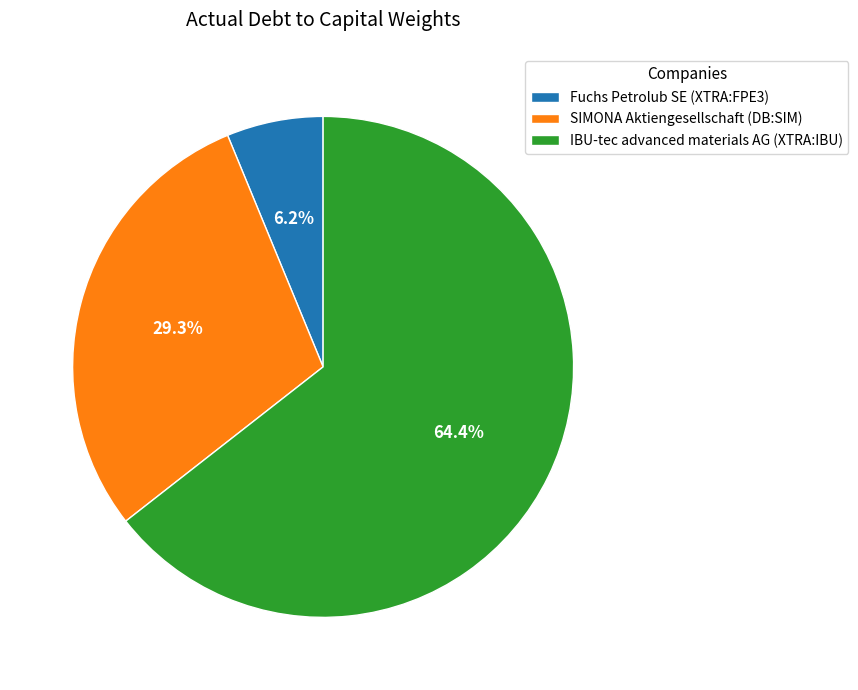

To the nearest percent, what is the combined percentage of SIMONA Aktiengesellschaft (DB:SIM) and Fuchs Petrolub SE (XTRA:FPE3)?

36%